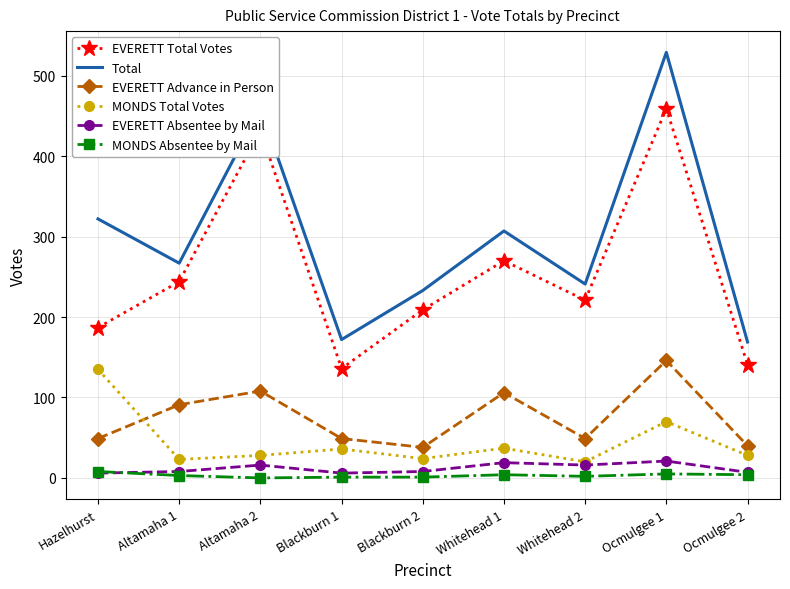

How many distinct data groups are displayed?

6